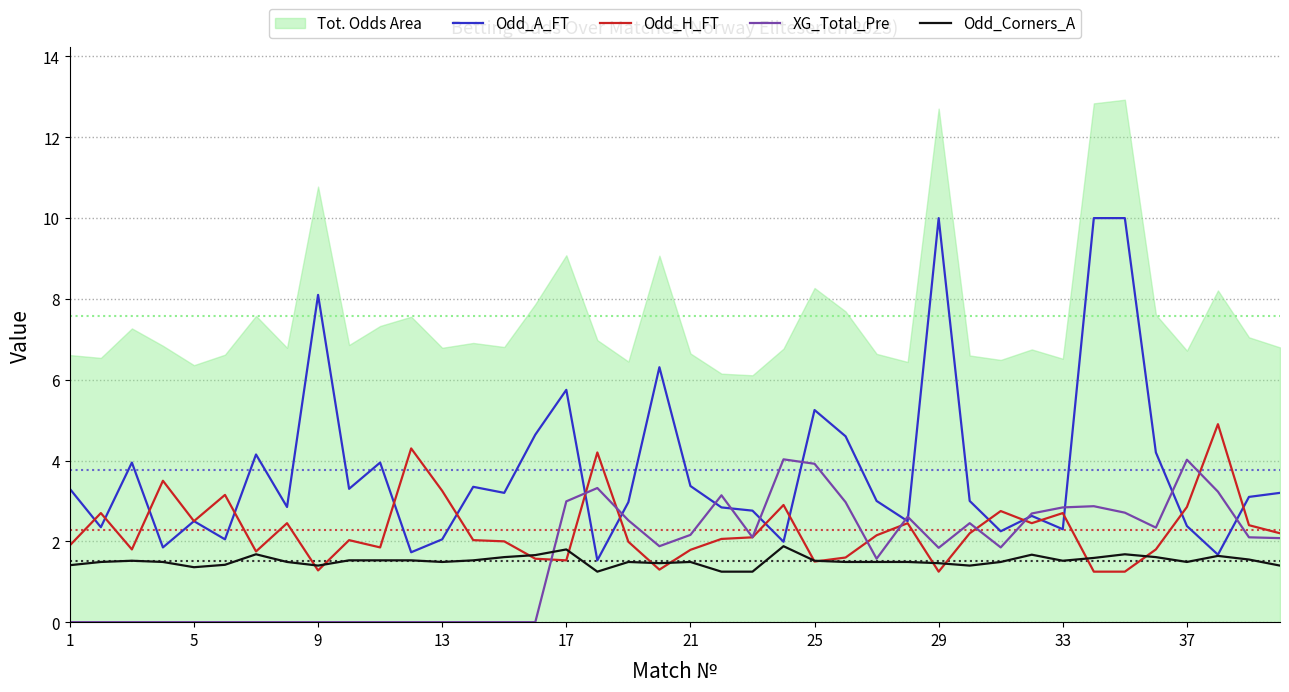

What is the maximum value for XG_Total_Pre?

4.0